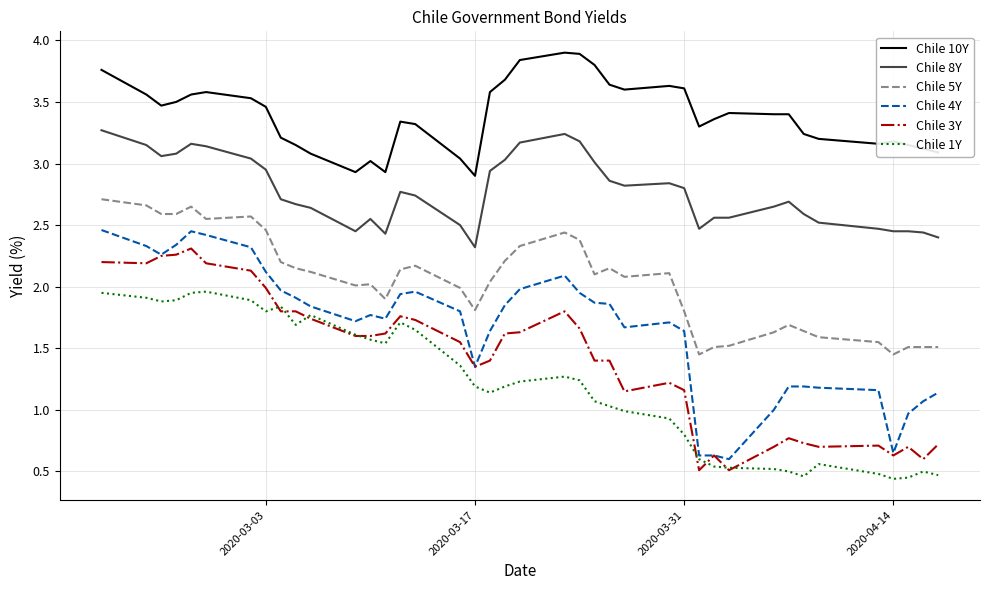

What is the greatest value displayed?

3.9